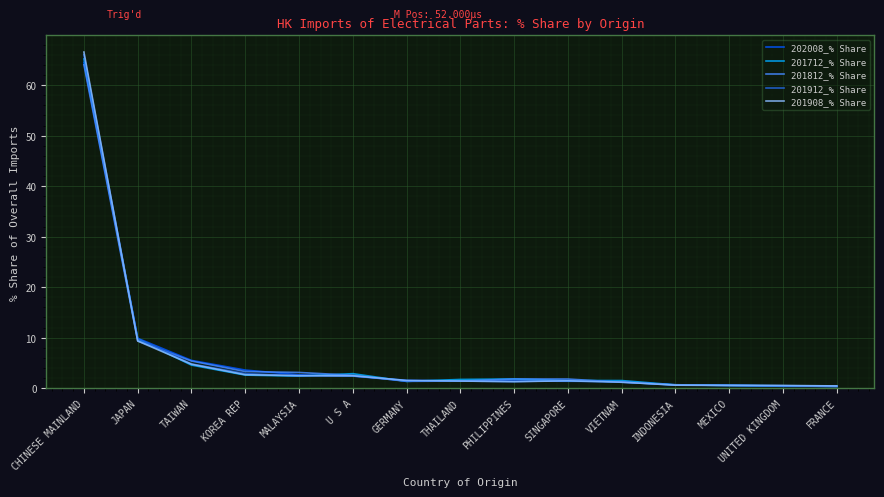

What is the total value across all series at U S A?

12.7